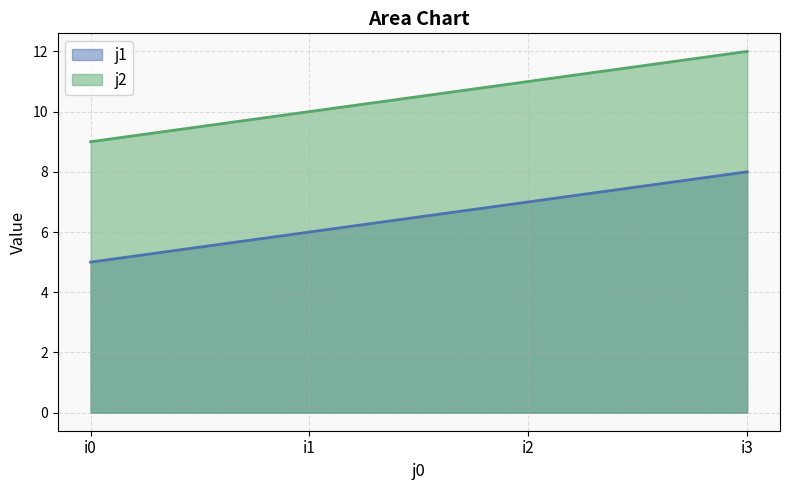

What is the difference between the maximum and minimum values in the j1 series?

3